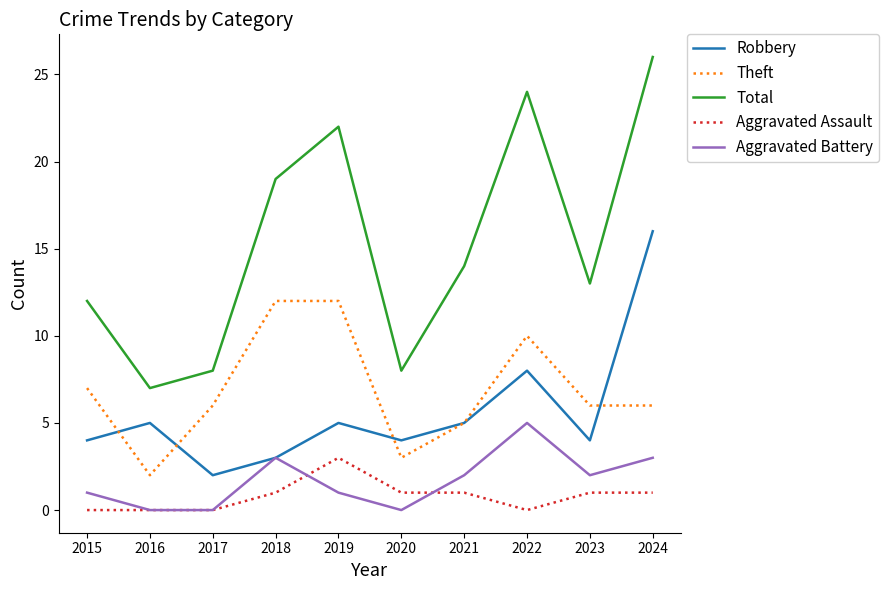

True or false: Theft and Aggravated Battery intersect in this chart.

False